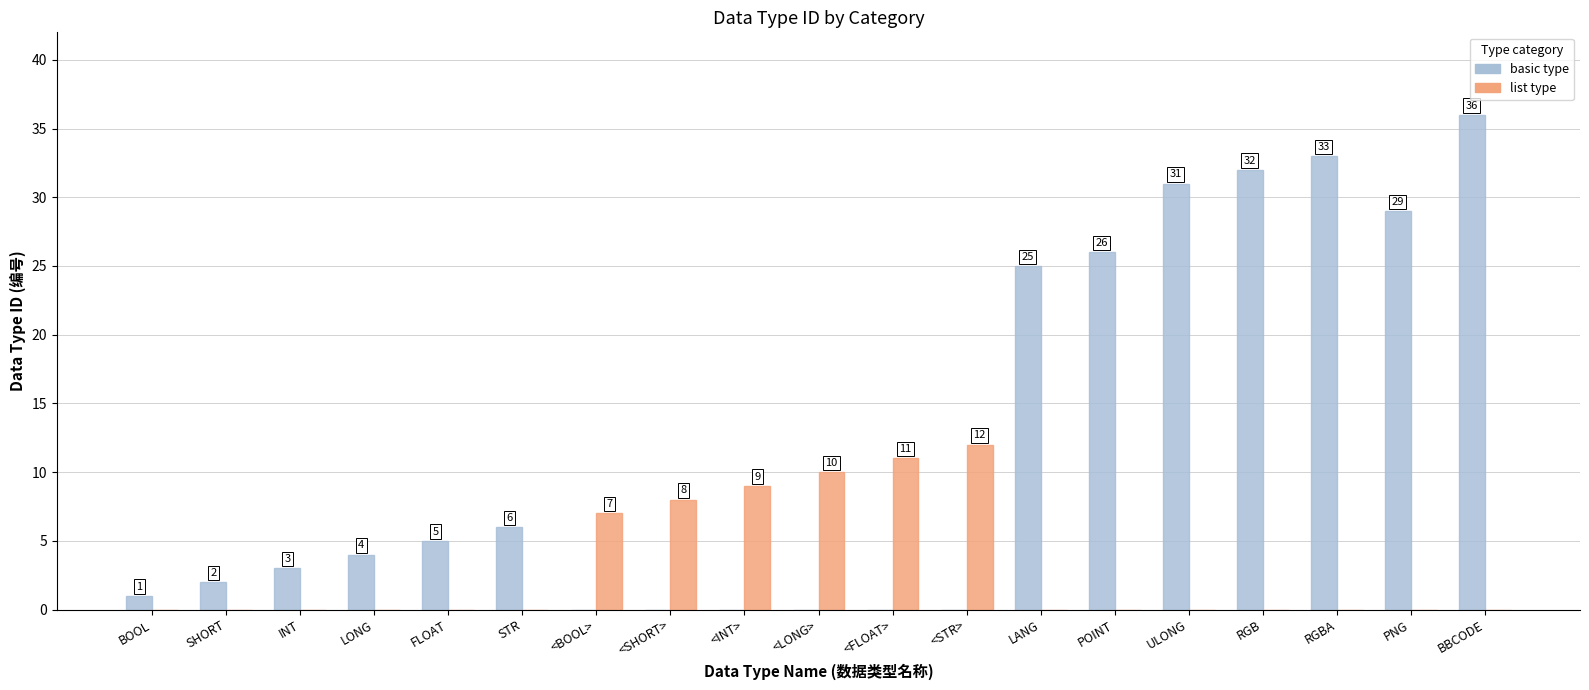

Between <STR> and LANG, which series saw the biggest shift?

basic type